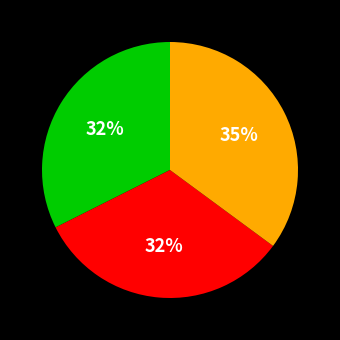

Count the number of slices in the pie.

3